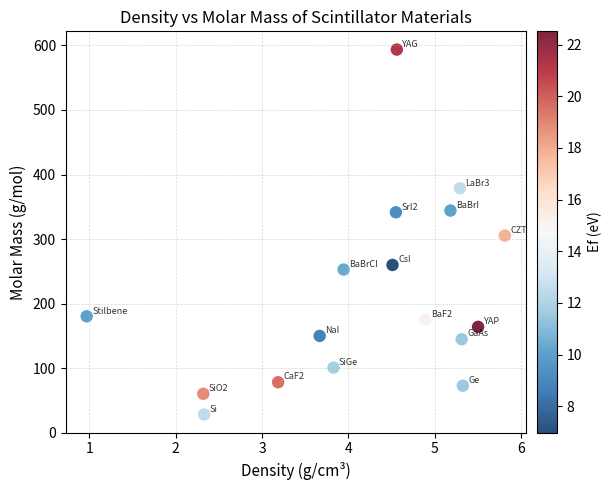

What is the range of Y values (max minus min)?

565.5